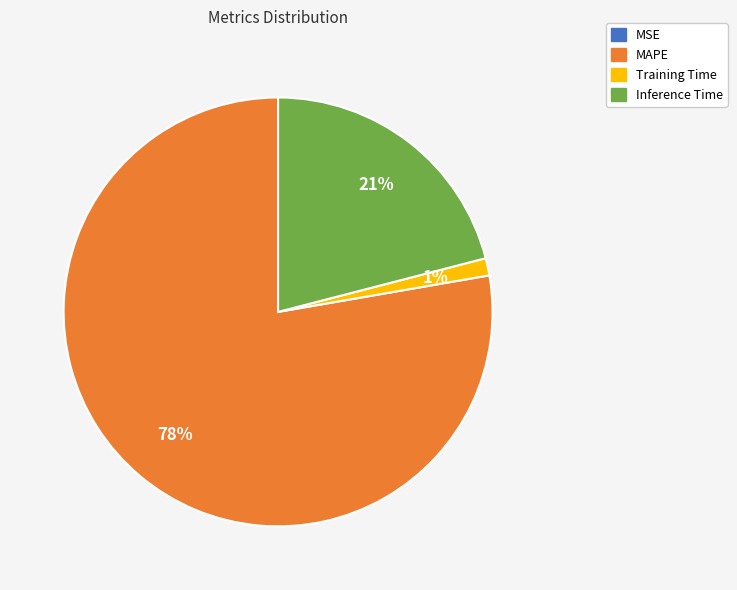

To the nearest percent, what is the combined percentage of Training Time and MAPE?

79%